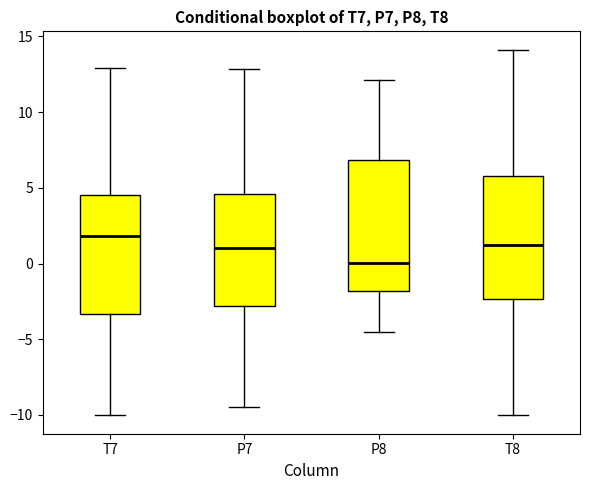

Comparing the boxes themselves (not the whiskers), which one is the tallest?

P8